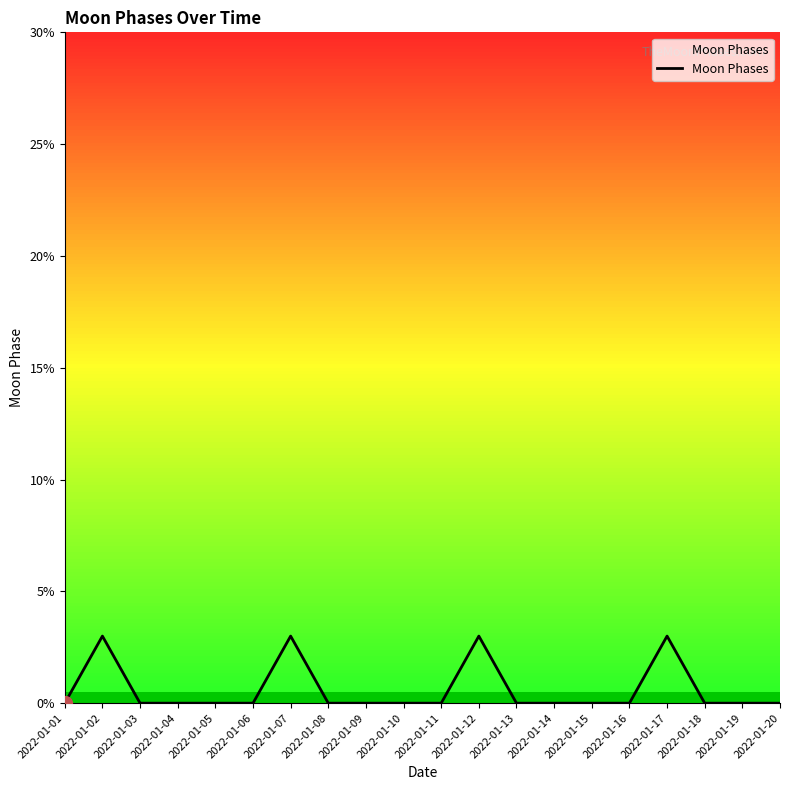

True or false: the data has more than 0 interior local peaks.

True